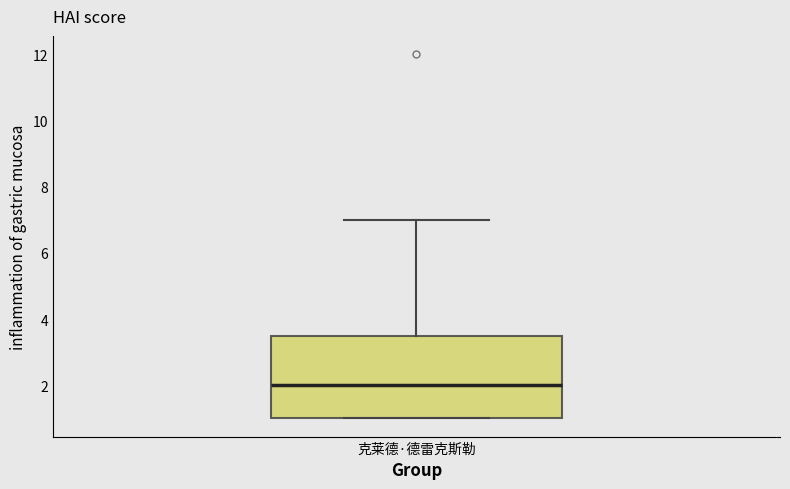

Where is the upper edge of the box for 克莱德·德雷克斯勒 on the y-axis? The values are not printed on the chart, so give them approximately, as read against the axis.

3.6